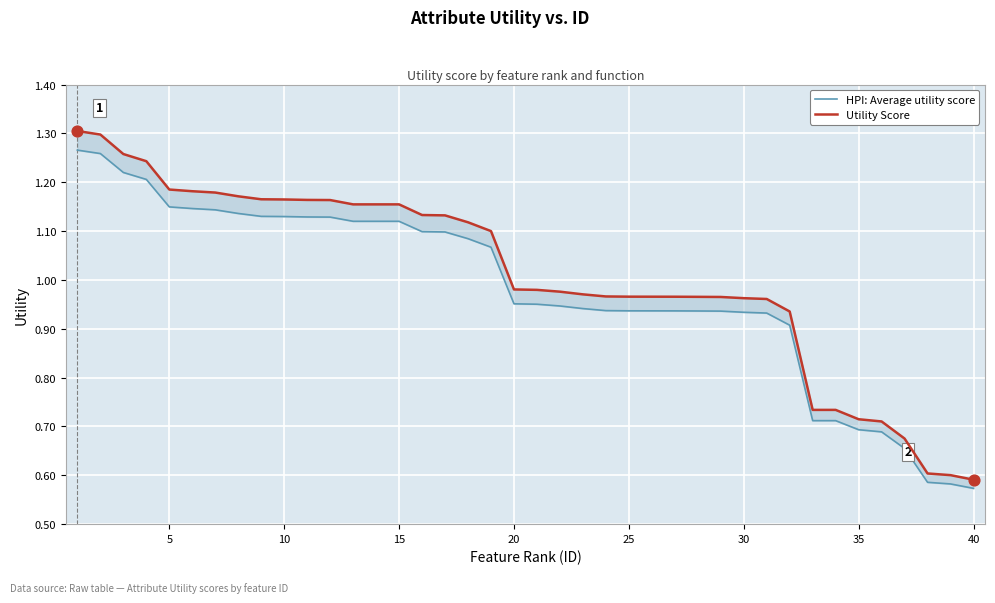

At how many categories does at least one series exceed 0?

40